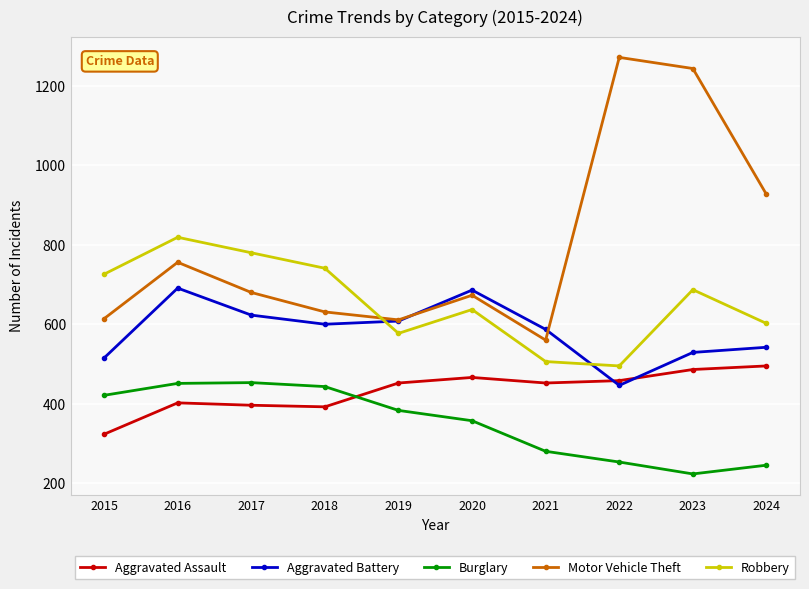

Which category has the highest value in the Motor Vehicle Theft series?

2022